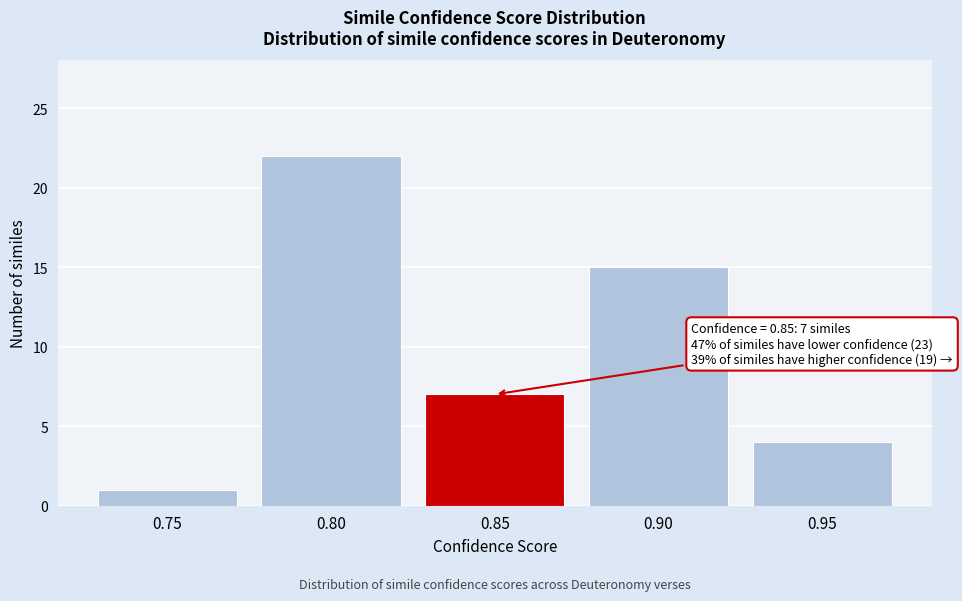

Reading left to right, extract all data points from this chart.

0.75=1	0.80=22	0.85=7	0.90=15	0.95=4